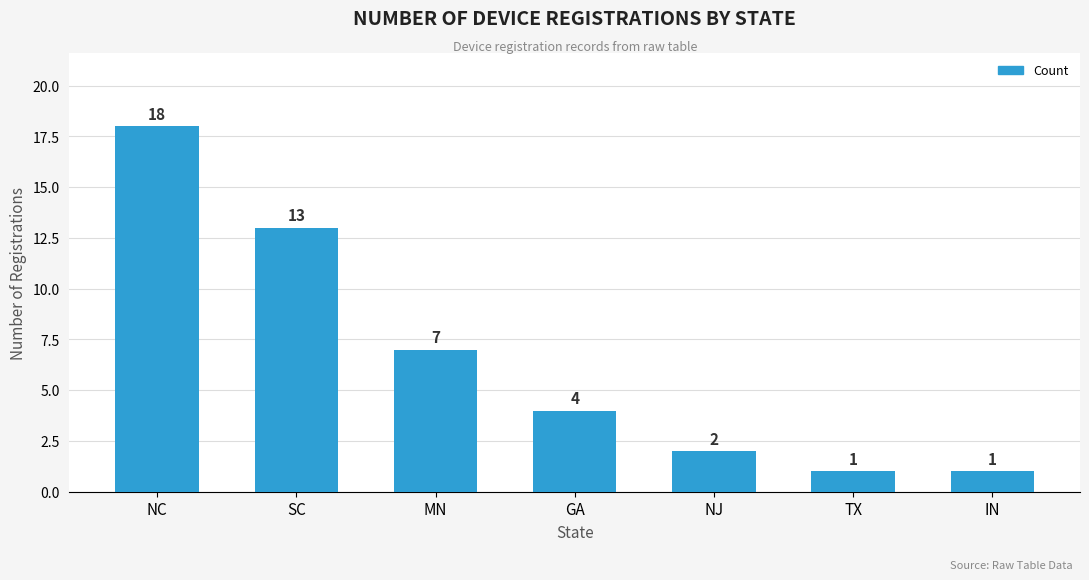

What position from the left is TX?

6